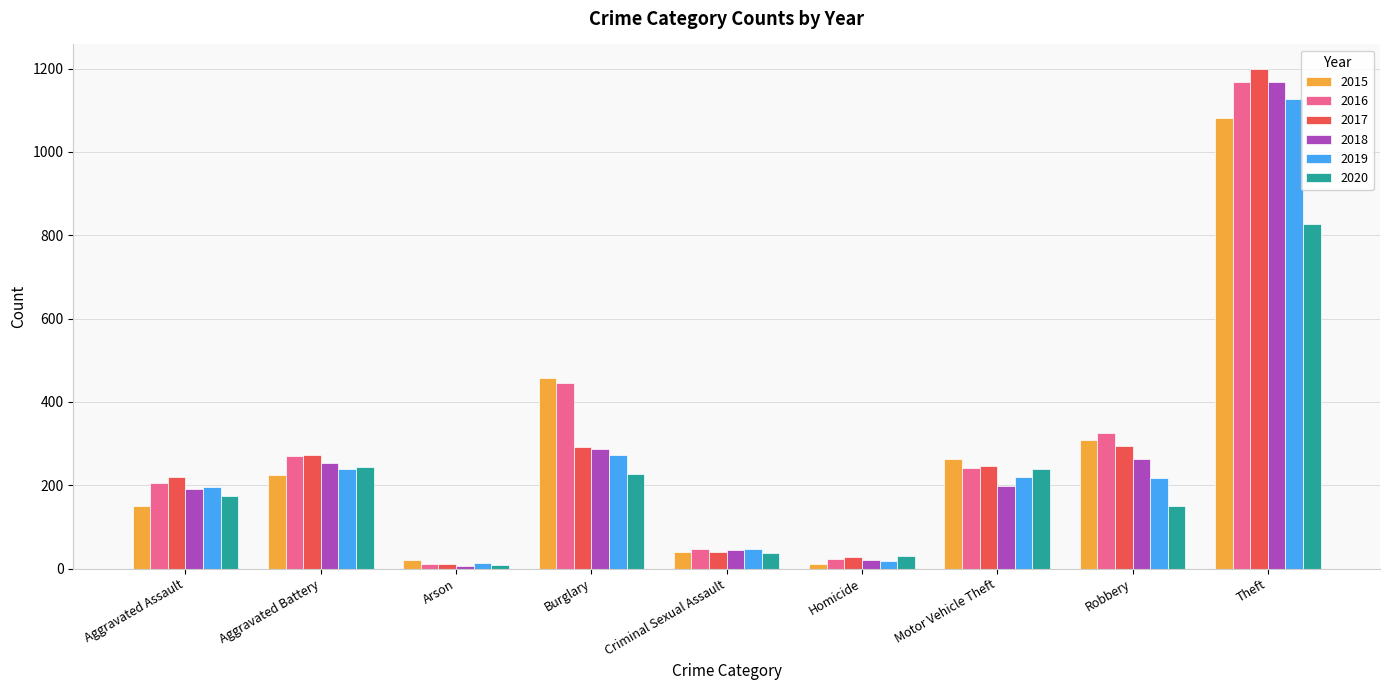

How many data points does each series have?

9